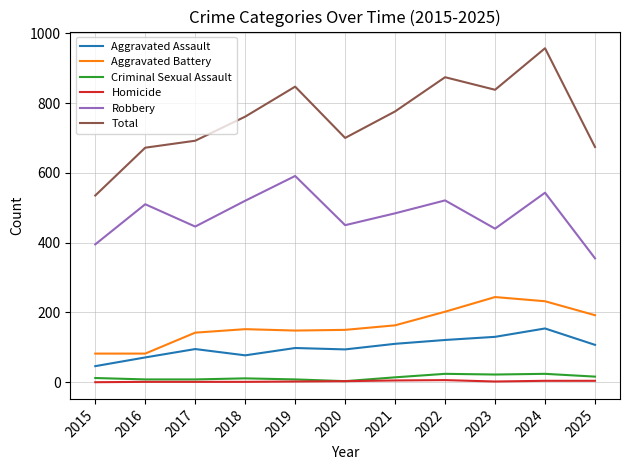

True or false: Robbery and Criminal Sexual Assault intersect in this chart.

False